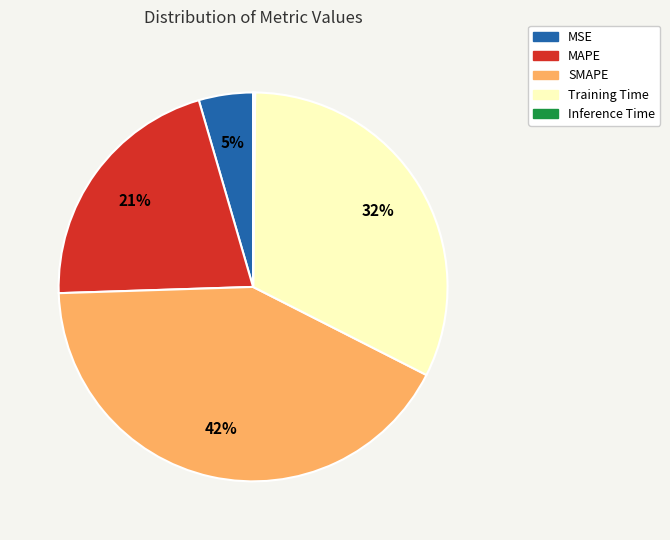

To the nearest percent, what is the combined percentage of MAPE and MSE?

26%